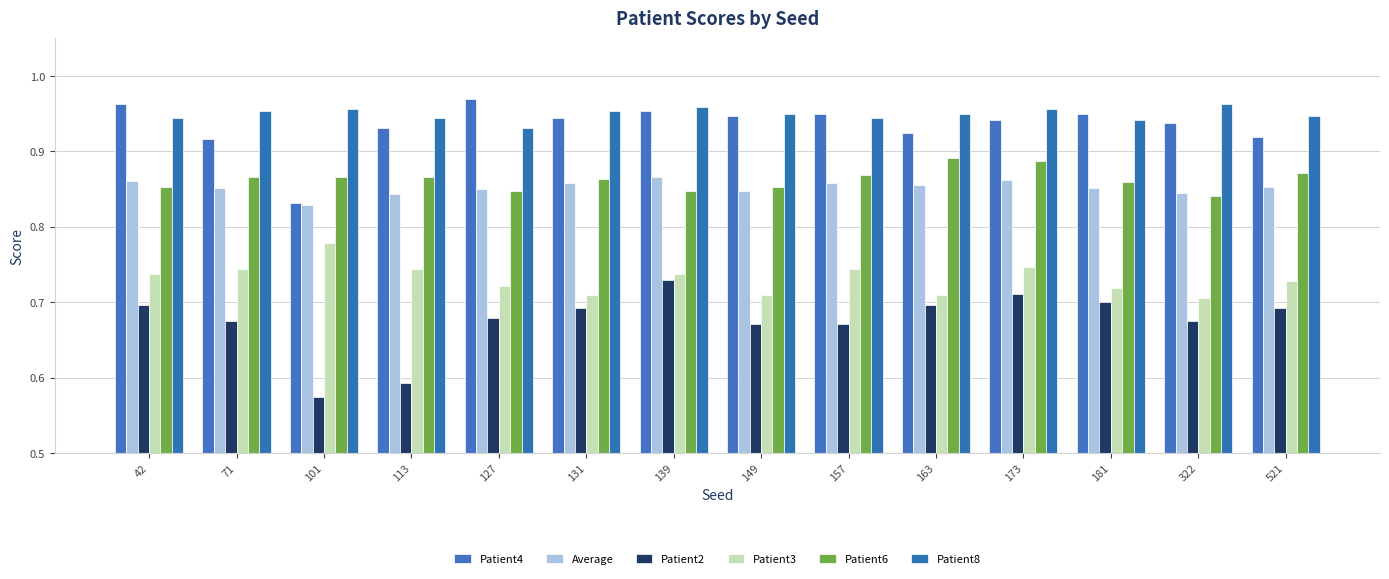

What is the lowest value of the Patient2 series?

0.6